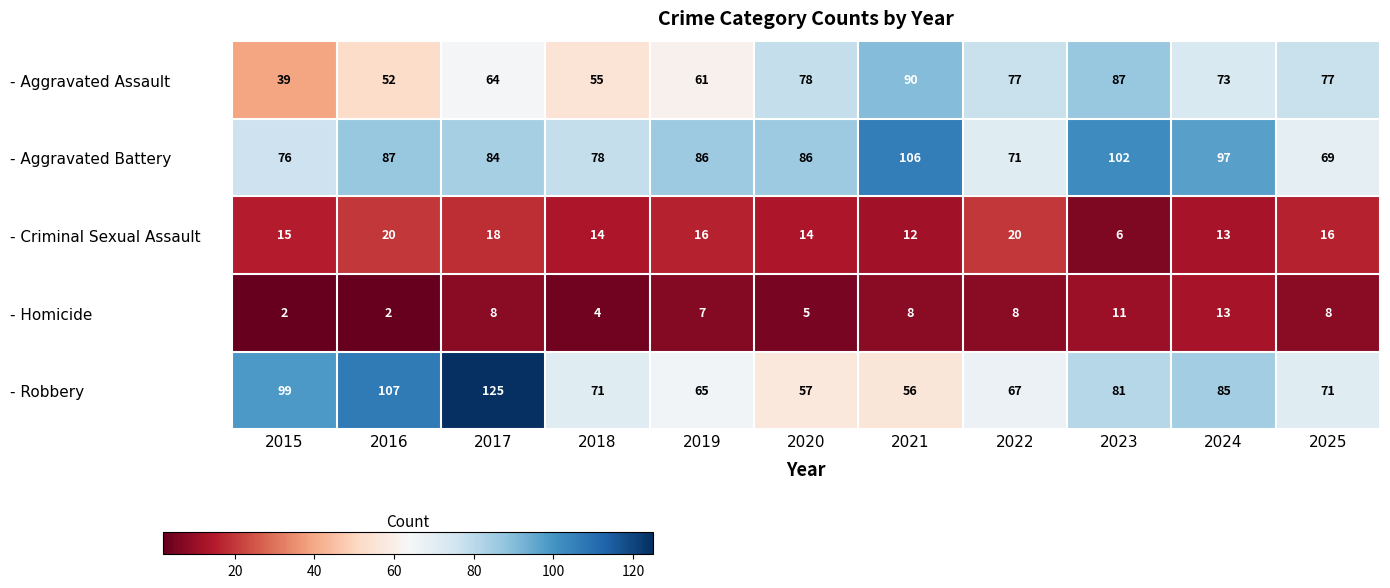

Between 2015 and 2023, which series saw the biggest shift?

- Aggravated Assault